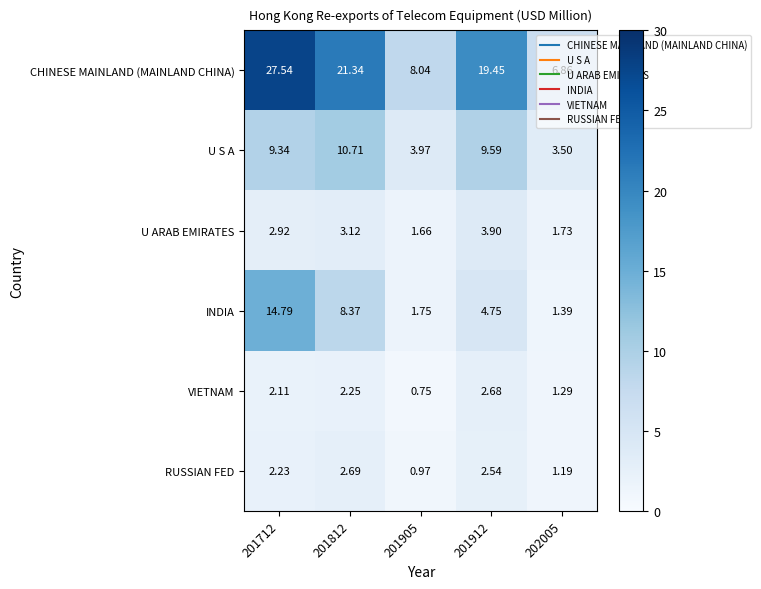

What is the maximum value shown in the chart?

27.5